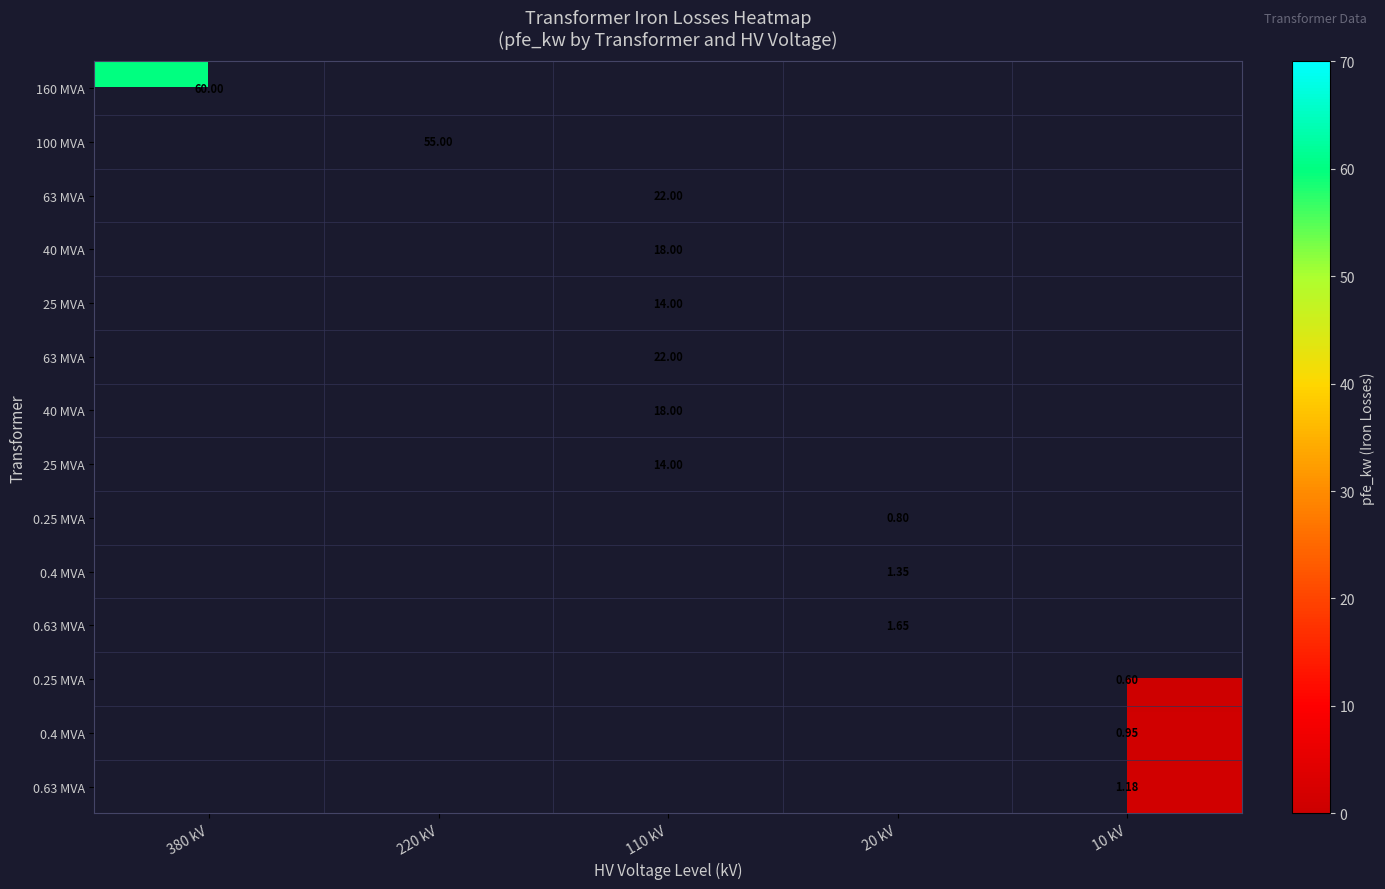

How many series are shown in this chart?

14